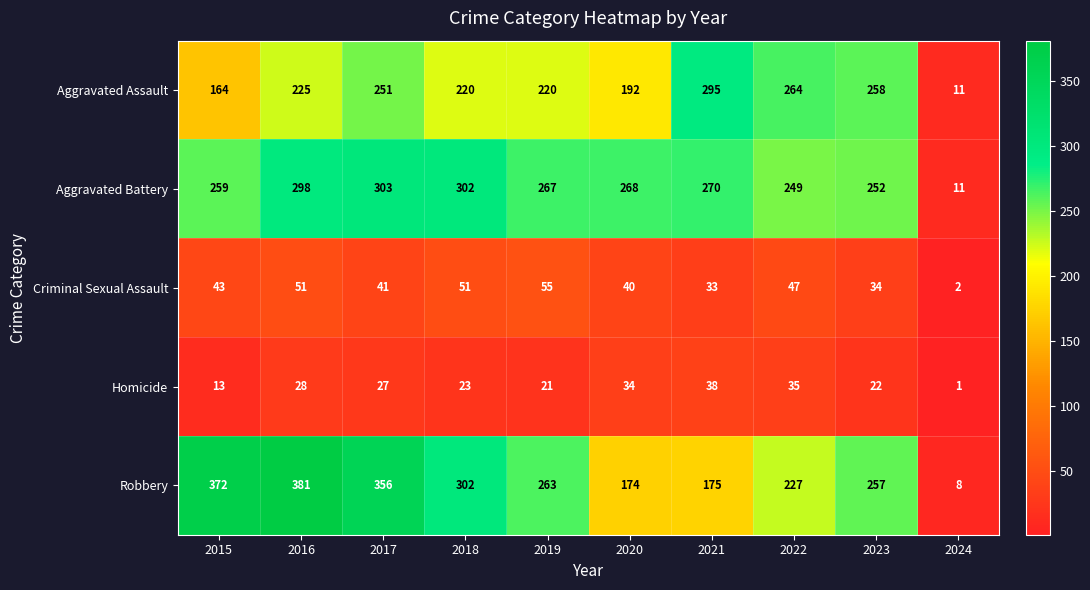

What is the difference between the Criminal Sexual Assault values at 2019 and 2018?

4